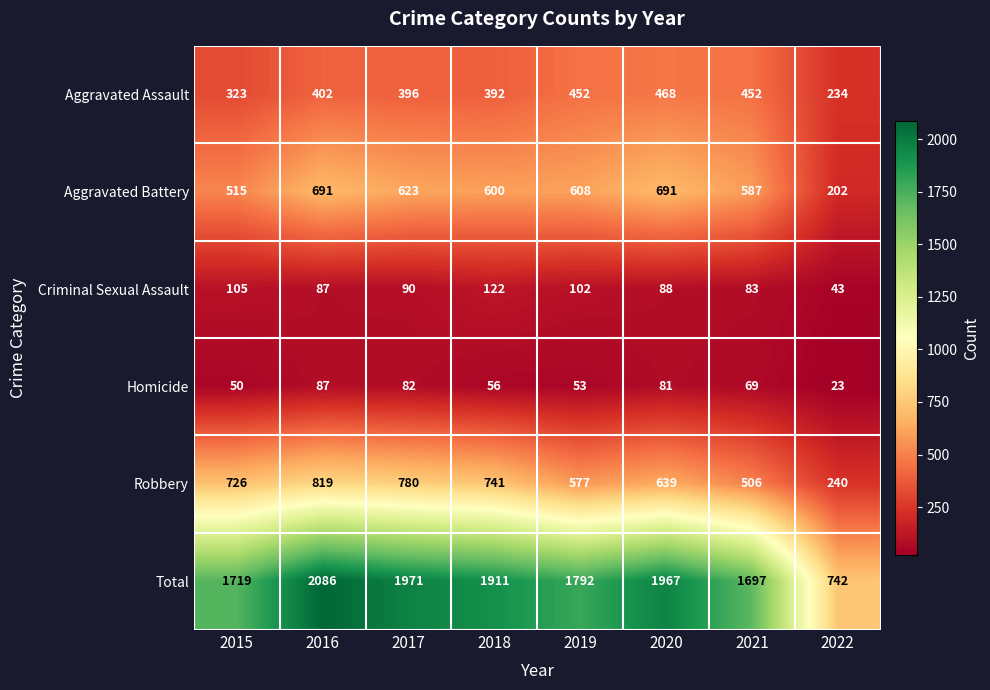

What is the total value across all series at 2016?

4172